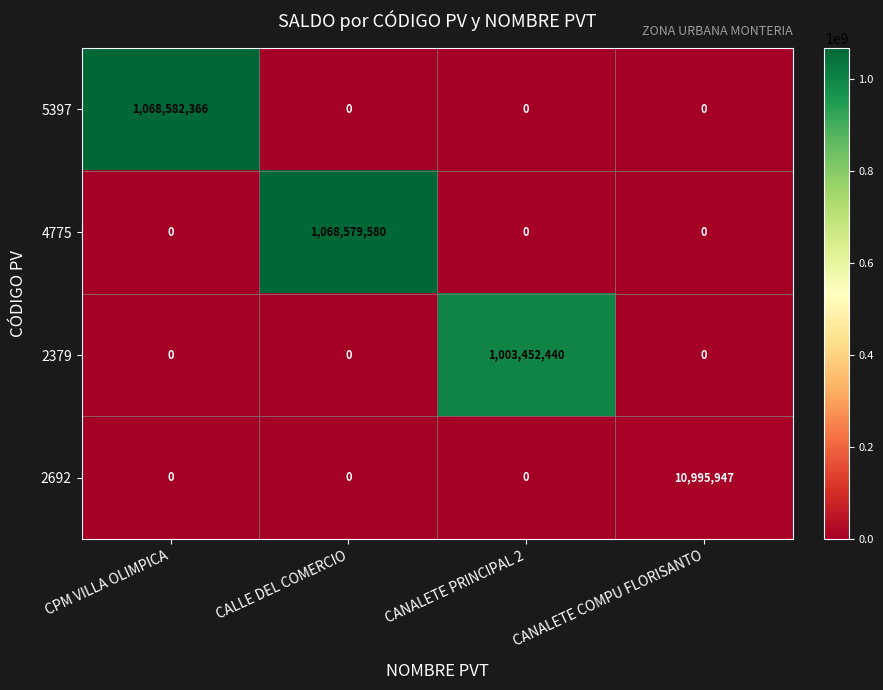

What is the maximum value shown in the chart?

1068582366